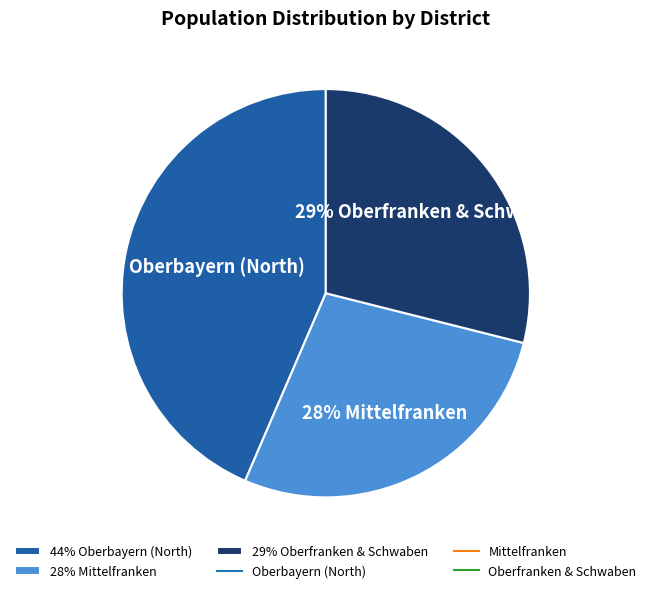

Do 44% Oberbayern (North) and 29% Oberfranken & Schwaben together represent more than half of the pie?

Yes